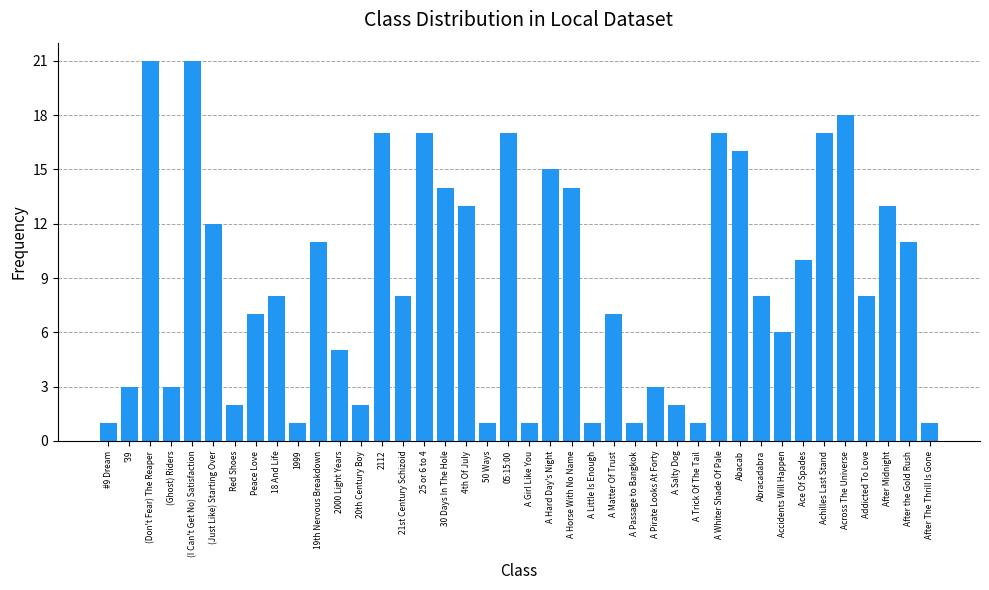

How many bars are there in total?

40